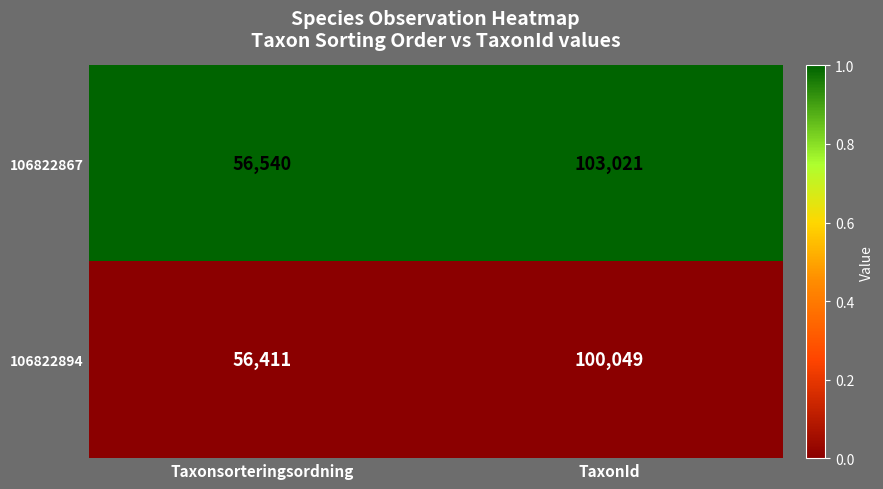

Reading left to right, transcribe all the data shown in this chart.

106822867: 56540	103021
106822894: 56411	100049